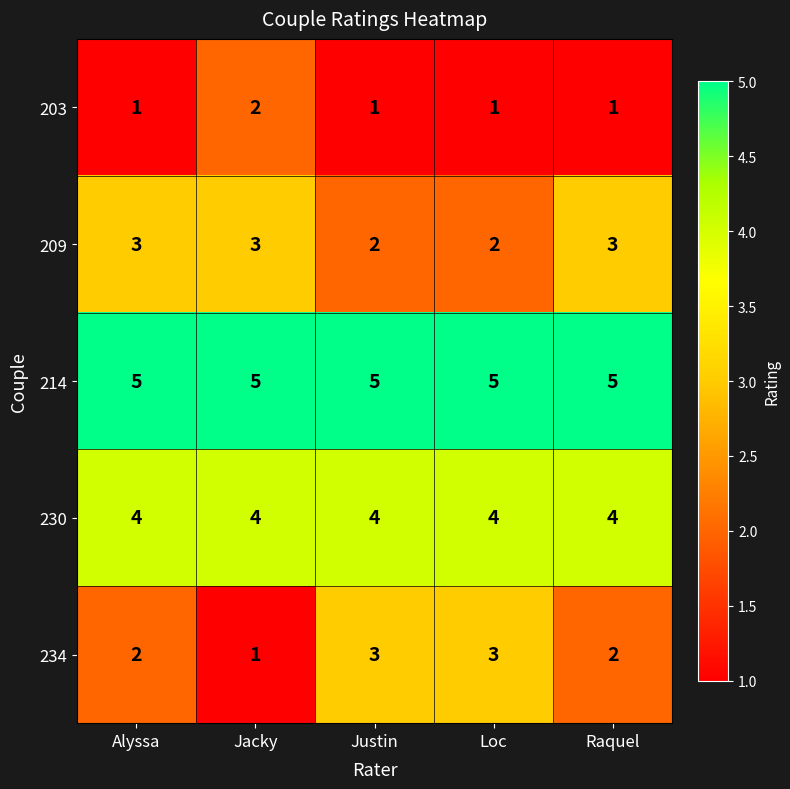

Reading left to right, what are all the values shown in this chart?

203: Alyssa=1	Jacky=2	Justin=1	Loc=1	Raquel=1
209: Alyssa=3	Jacky=3	Justin=2	Loc=2	Raquel=3
214: Alyssa=5	Jacky=5	Justin=5	Loc=5	Raquel=5
230: Alyssa=4	Jacky=4	Justin=4	Loc=4	Raquel=4
234: Alyssa=2	Jacky=1	Justin=3	Loc=3	Raquel=2